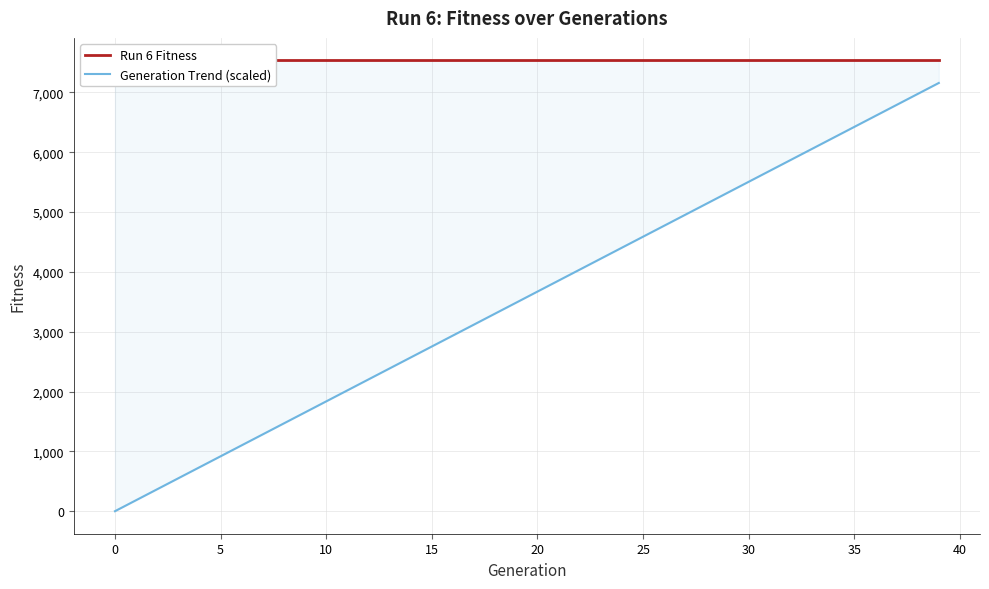

What is the sum of the Run 6 Fitness values at 22 and 38?

15068.0